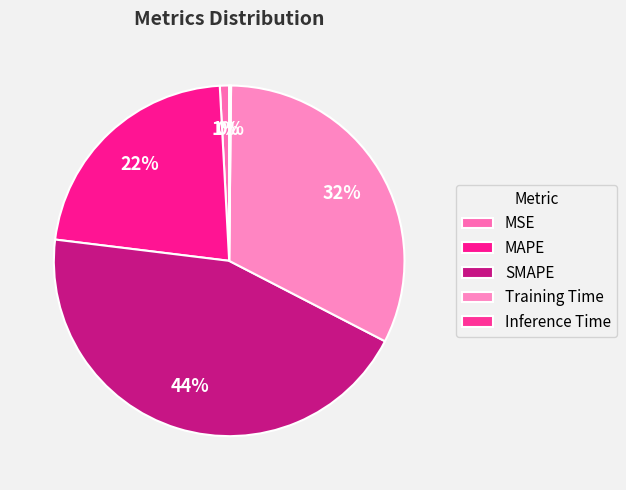

Combined, do MAPE and Training Time account for over 50%?

Yes